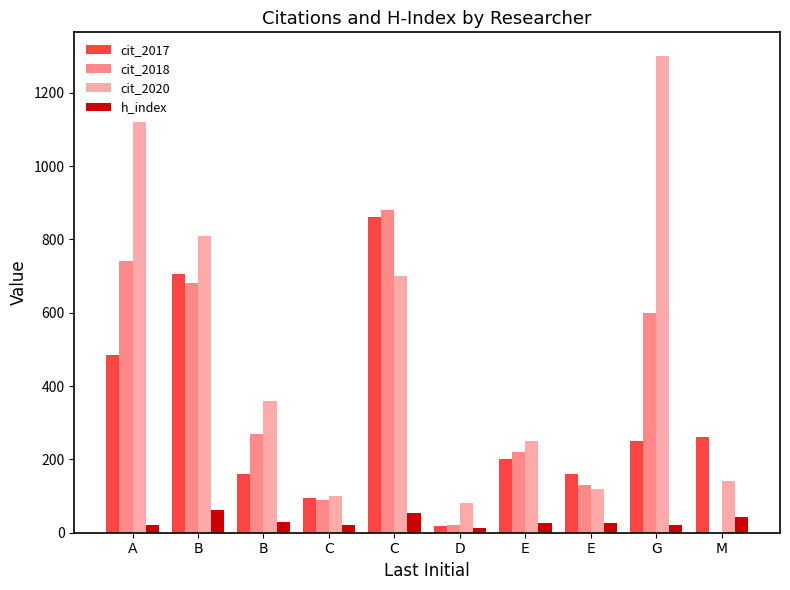

Reading right to left, extract all data points from this chart.

cit_2017: M=260	G=250	E=160	E=200	D=18	C=860	C=95	B=160	B=705	A=485
cit_2018: M=0	G=600	E=130	E=220	D=20	C=880	C=88	B=268	B=680	A=740
cit_2020: M=140	G=1300	E=120	E=250	D=80	C=700	C=100	B=360	B=810	A=1120
h_index: M=44	G=22	E=27	E=27	D=12	C=55	C=22	B=29	B=63	A=21